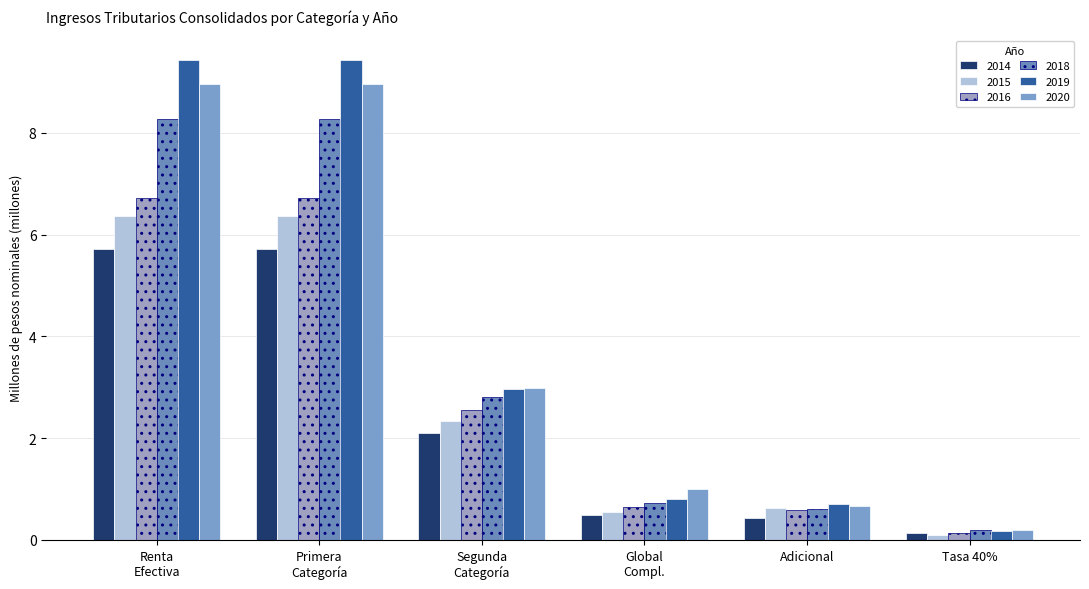

Reading left to right, extract all data points from this chart.

2015: 6.4	6.4	2.3	0.5	0.6	0.1
2019: 9.4	9.4	3.0	0.8	0.7	0.2
2014: 5.7	5.7	2.1	0.5	0.4	0.1
2018: 8.3	8.3	2.8	0.7	0.6	0.2
2016: 6.7	6.7	2.6	0.7	0.6	0.1
2020: 9.0	9.0	3.0	1.0	0.7	0.2